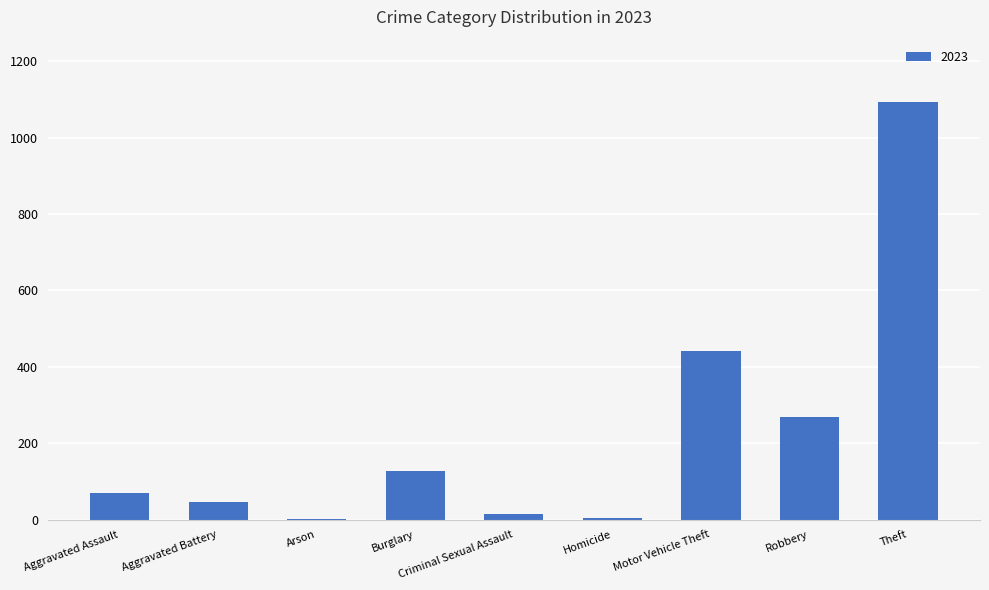

Which category has the highest value across all series?

Theft